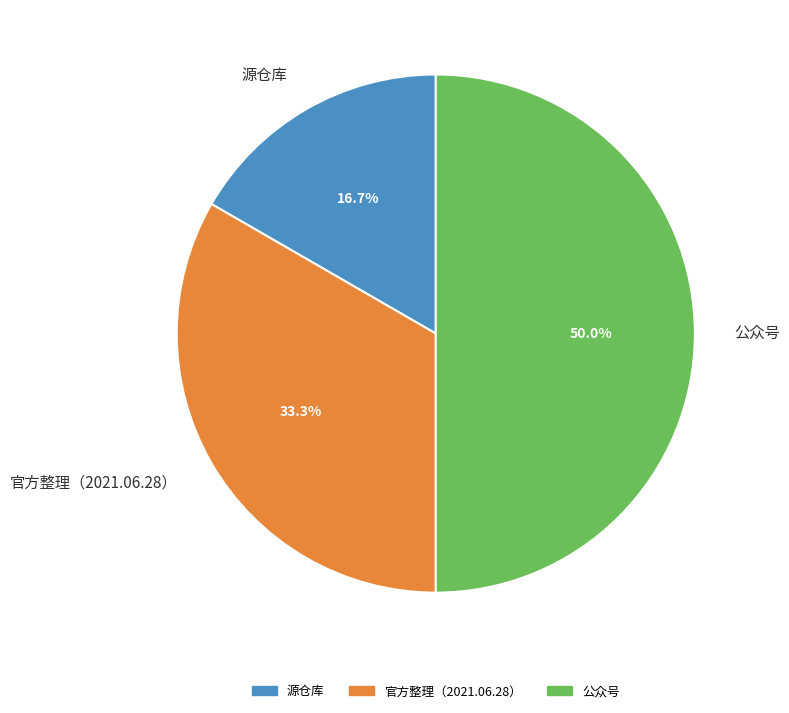

Does 源仓库 represent more than half of the total?

No